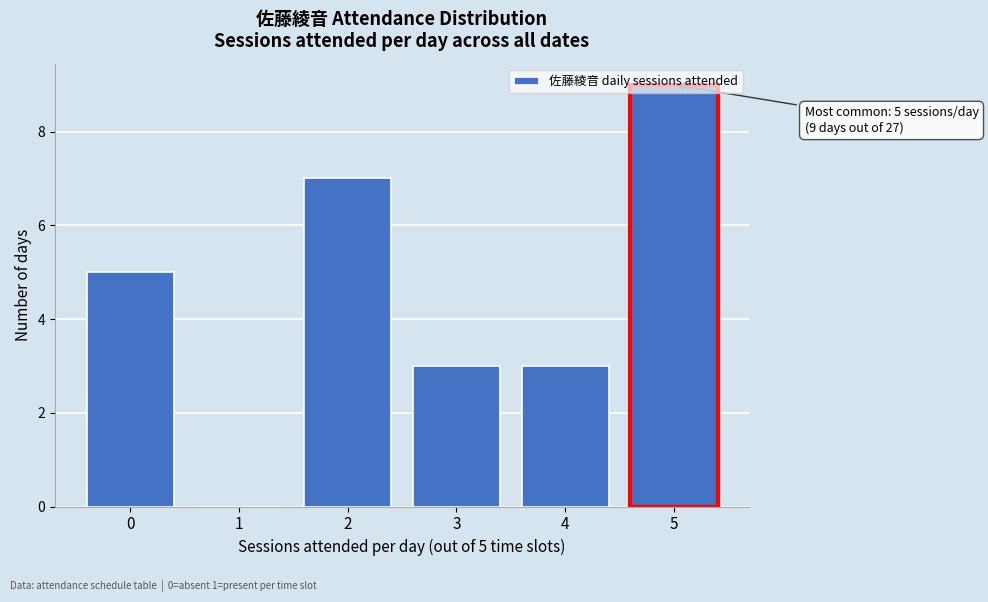

Over which range of the x-axis is the bar tallest?

4.5 to 5.5